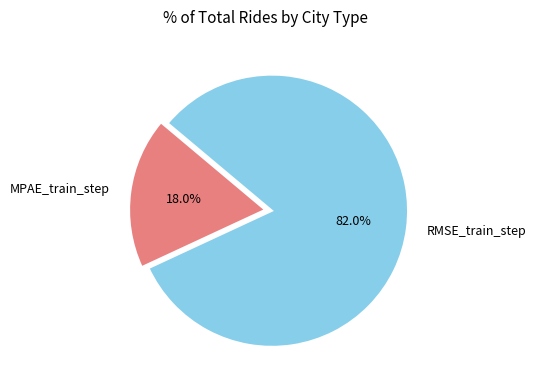

The RMSE_train_step slice represents 96% of the pie. True or false?

False